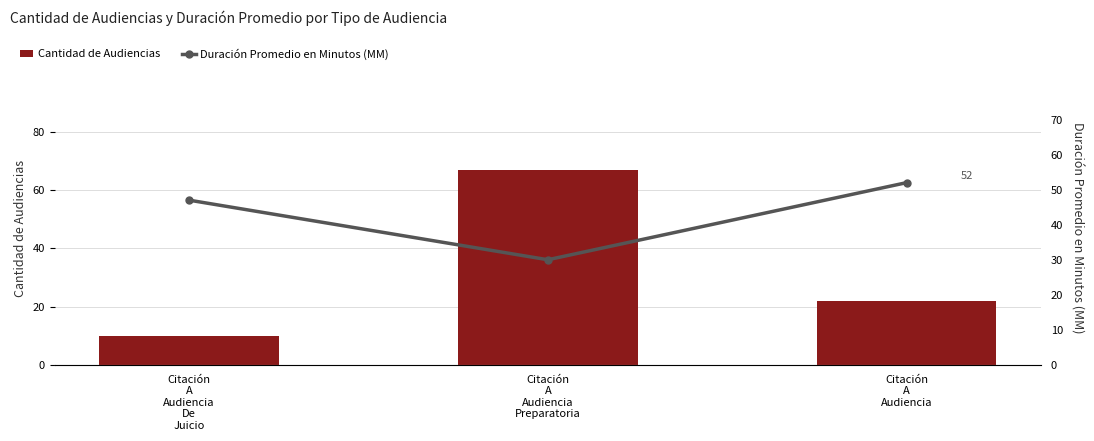

At which category is the sum across all series the highest?

Citación
A
Audiencia
Preparatoria